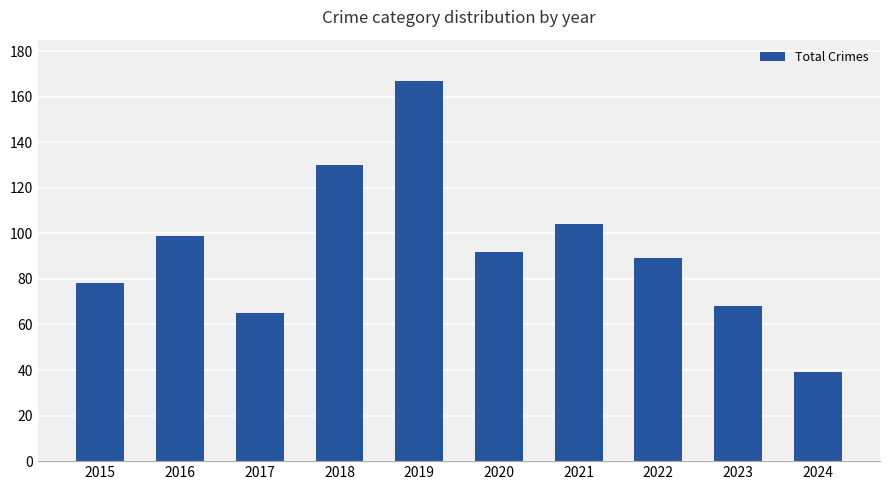

What is the average value?

93